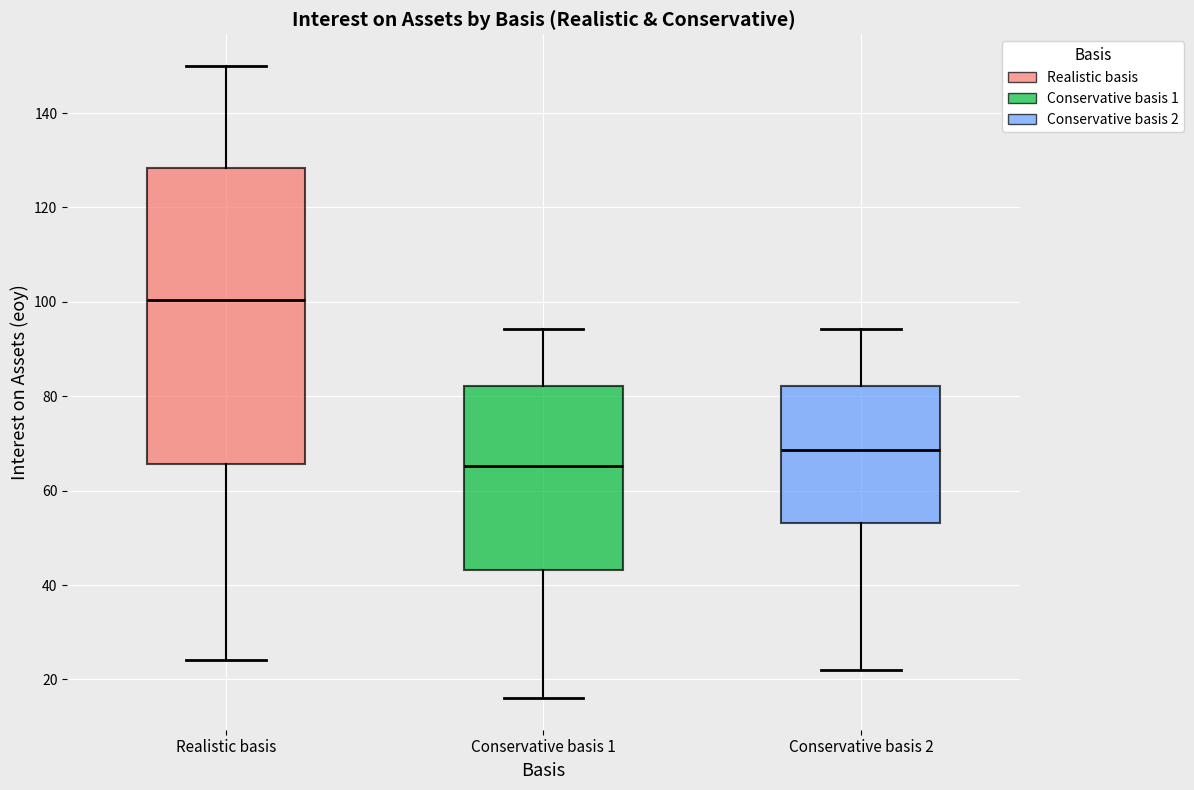

Where does the median line of the box for Conservative basis 2 sit on the y-axis? The values are not printed on the chart, so give them approximately, as read against the axis.

68